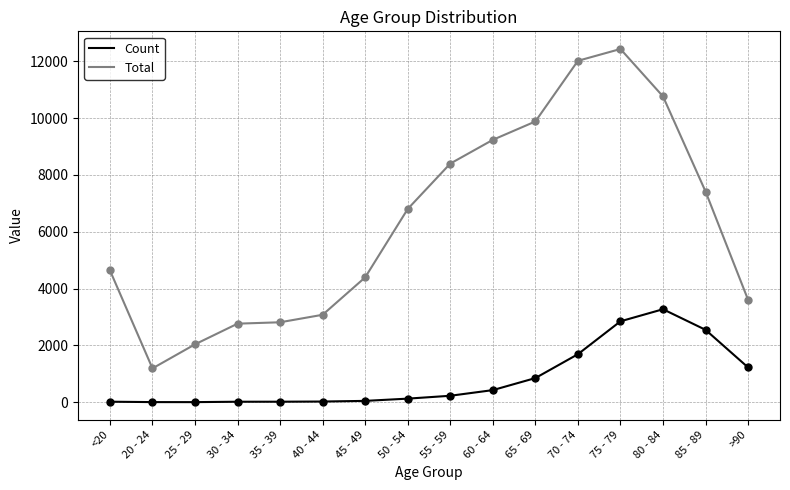

Which series has the largest total across all categories?

Total